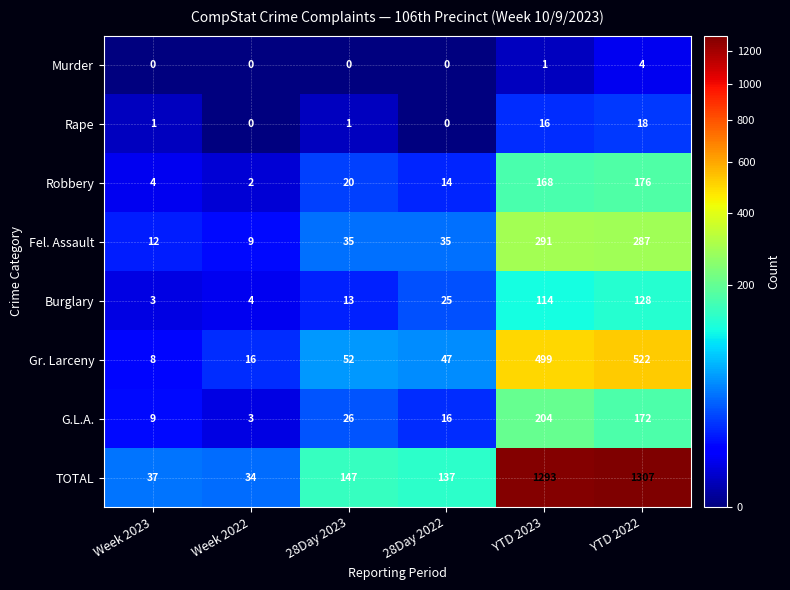

Which series has the largest range (max minus min)?

TOTAL